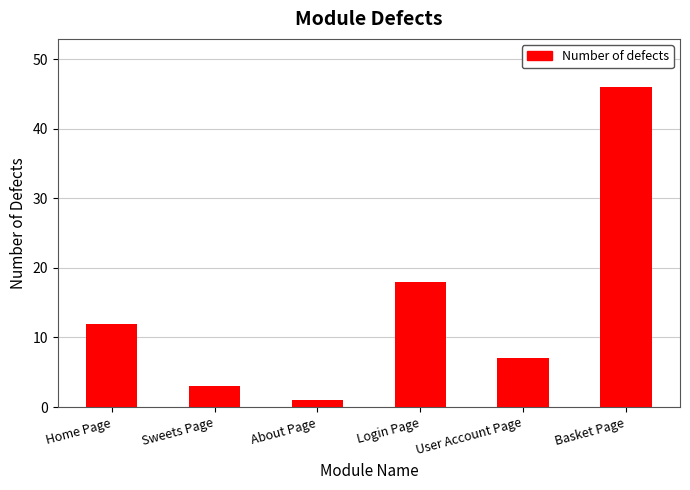

Does the chart contain stacked bars?

No